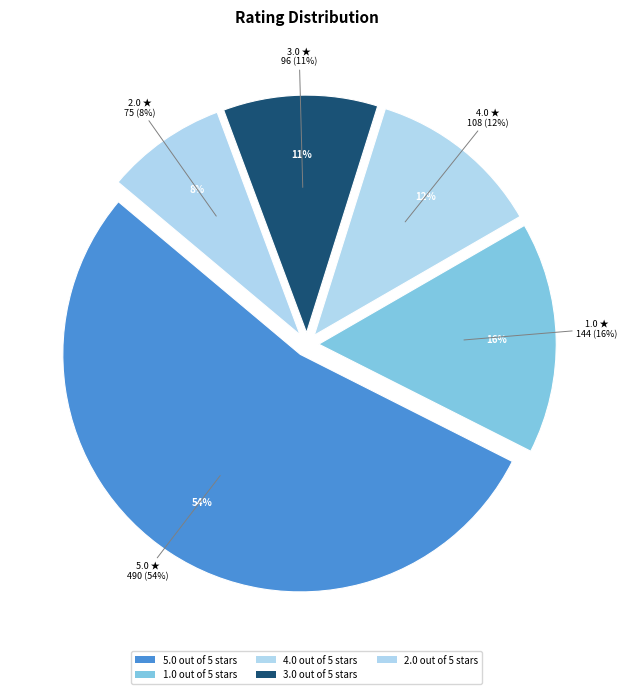

What is the smallest slice in the pie chart?

2.0 out of 5 stars